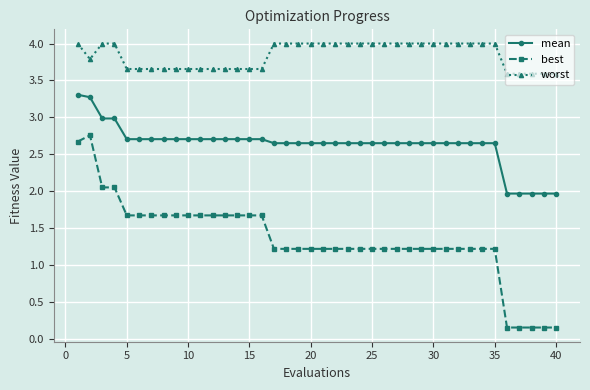

True or false: mean and best intersect in this chart.

False